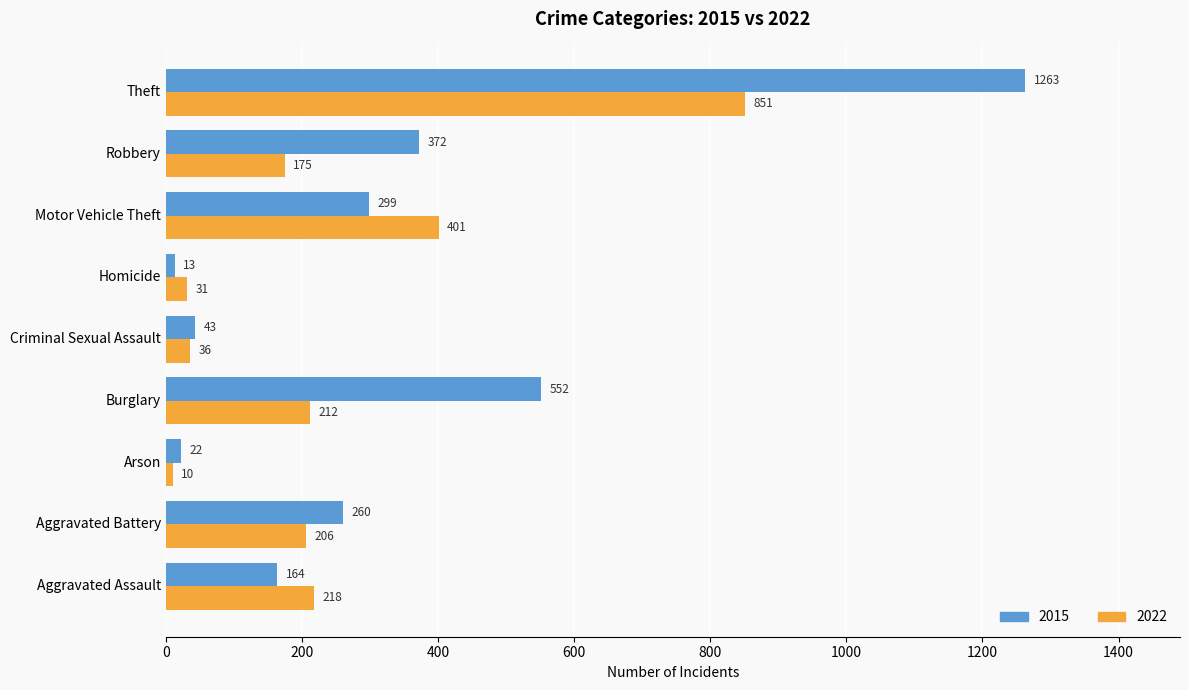

Which series has the largest range (max minus min)?

2015